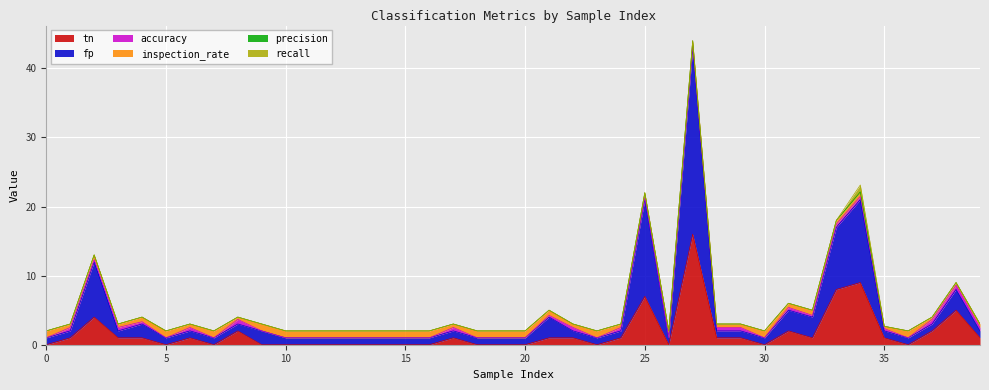

The recall series shows 0.0 at 16. True or false?

True